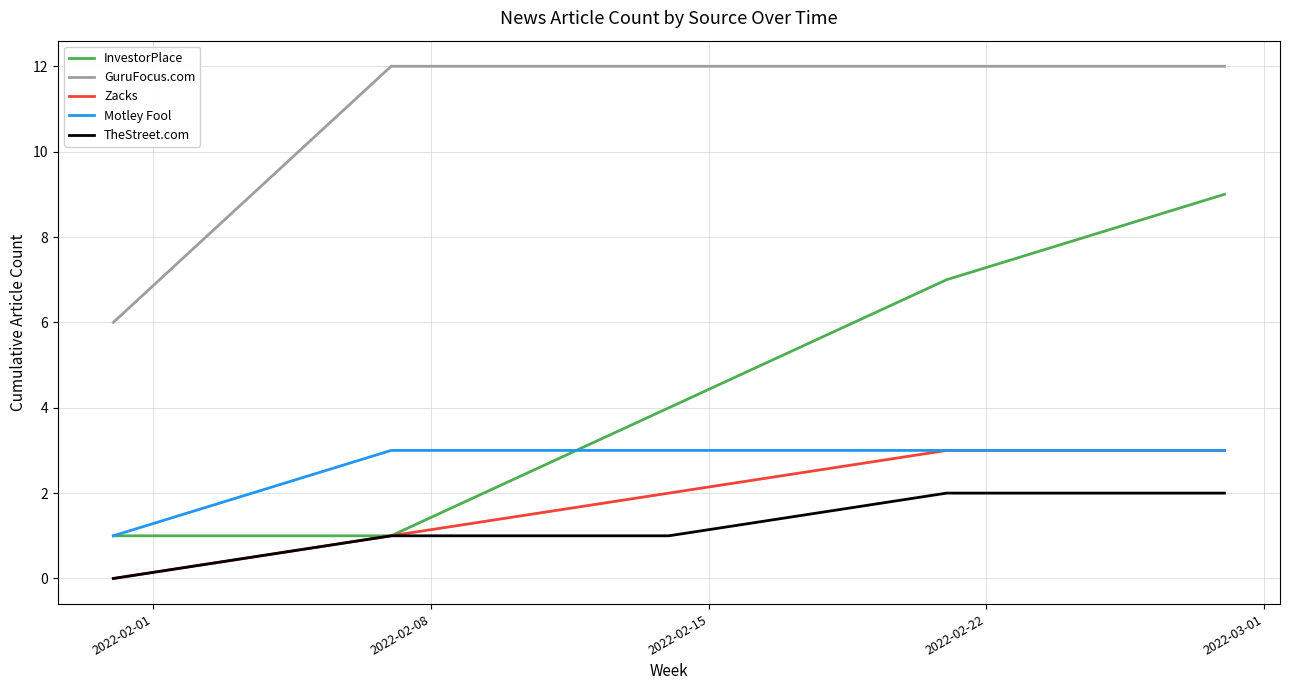

True or false: GuruFocus.com and Zacks intersect in this chart.

False